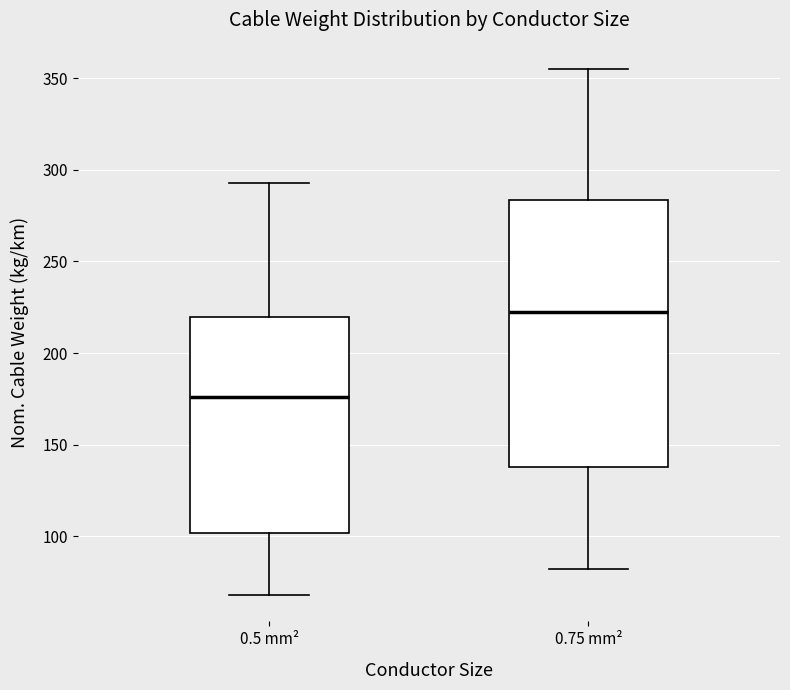

Which box's median line is the lowest?

0.5 mm²